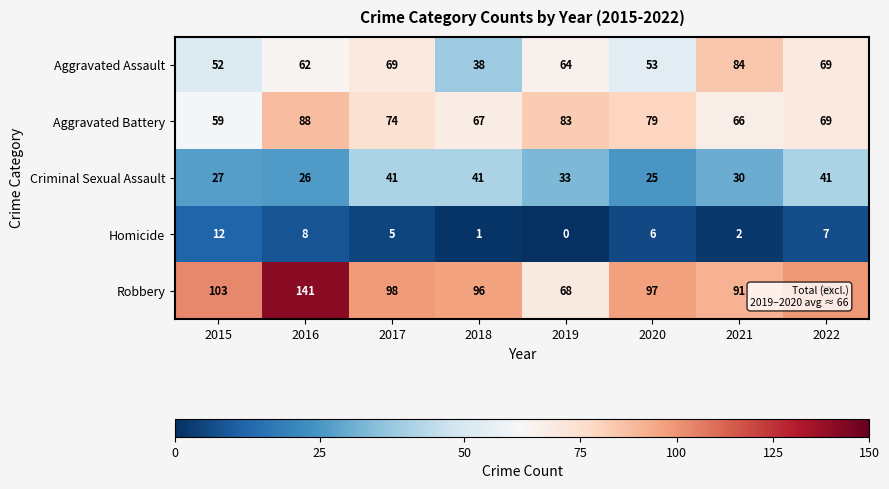

Which category has the highest value in the Aggravated Assault series?

2021